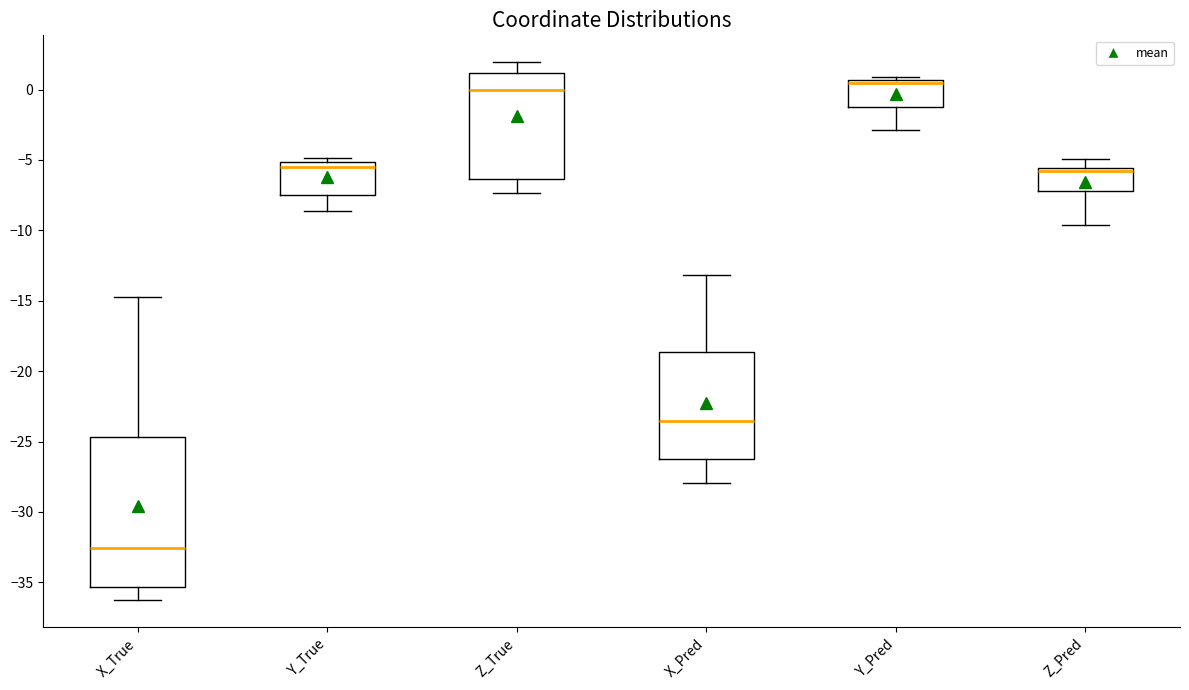

Reading left to right, transcribe this box plot: for each box, give where its median line is, the range the box spans, and where its two whiskers end, as read against the y-axis. The values are not printed on the chart, so give them approximately, as read against the axis.

X_True: median -32.5, box -35.5 to -24.5, whiskers -36.5 to -14.5
Y_True: median -5.5, box -7.5 to -5.0, whiskers -8.5 to -5.0 (just above the box's upper edge)
Z_True: median 0.0, box -6.5 to 1.0, whiskers -7.5 to 2.0
X_Pred: median -23.5, box -26.0 to -18.5, whiskers -28.0 to -13.0
Y_Pred: median 0.5 (just below the box's upper edge), box -1.0 to 0.5, whiskers -3.0 to 1.0
Z_Pred: median -6.0, box -7.0 to -5.5, whiskers -9.5 to -5.0